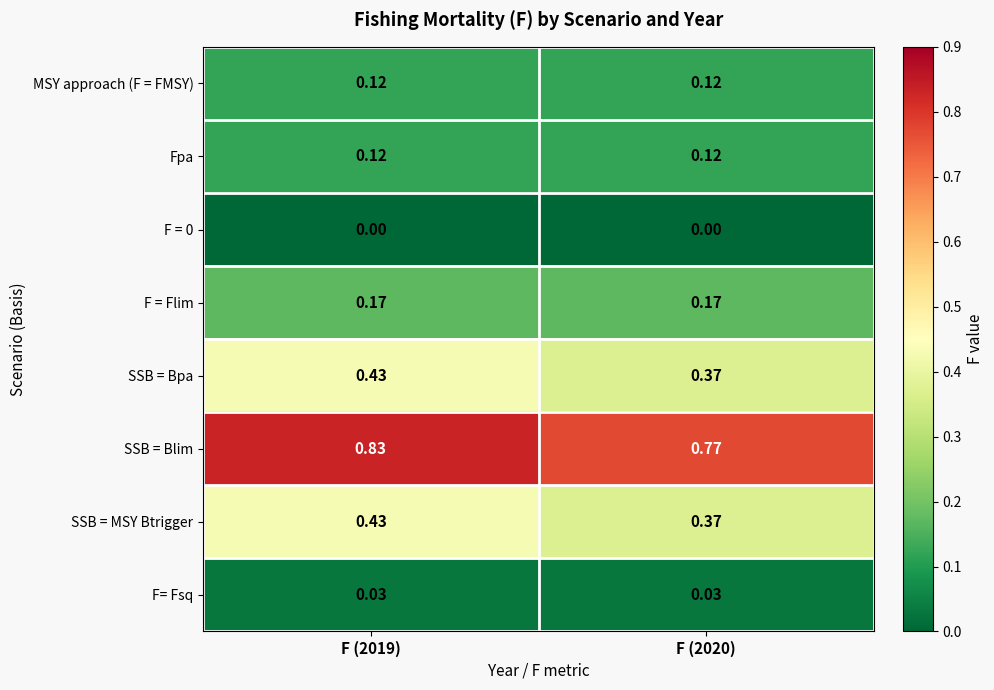

Which series has the largest total across all categories?

SSB = Blim